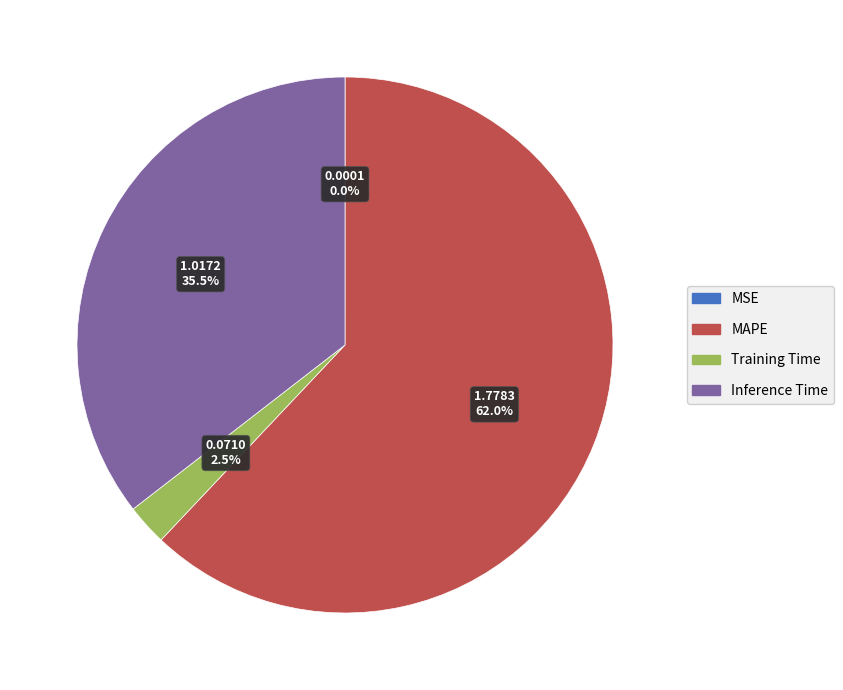

Which category has the biggest portion of the pie?

MAPE